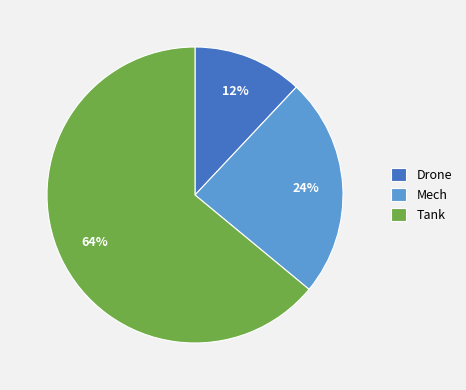

Which category has the smallest portion of the pie?

Drone